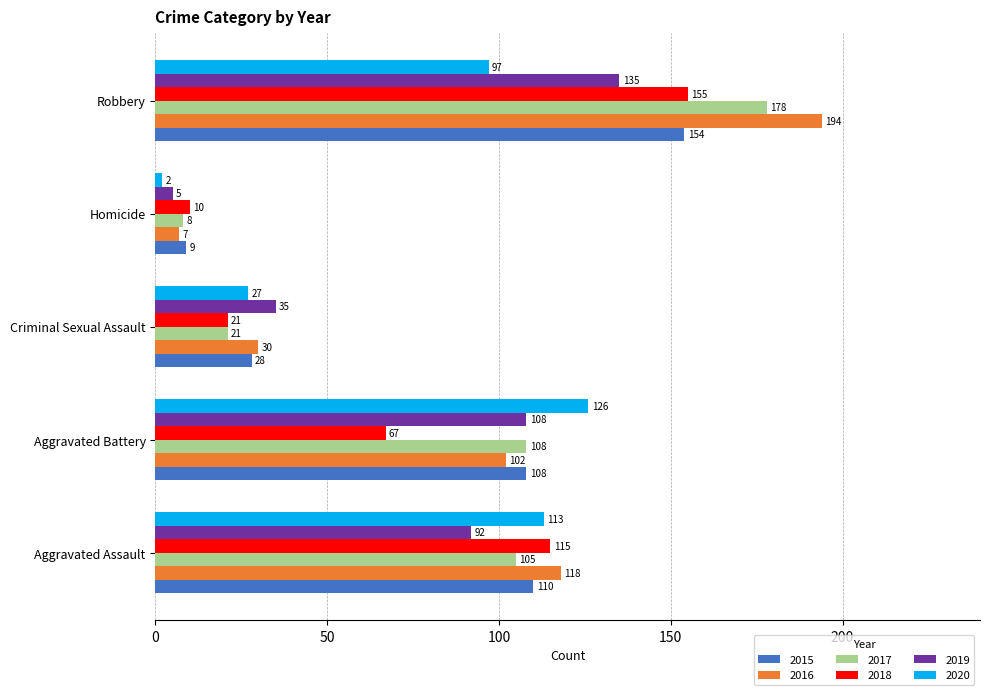

At which category is the sum across all series the highest?

Robbery